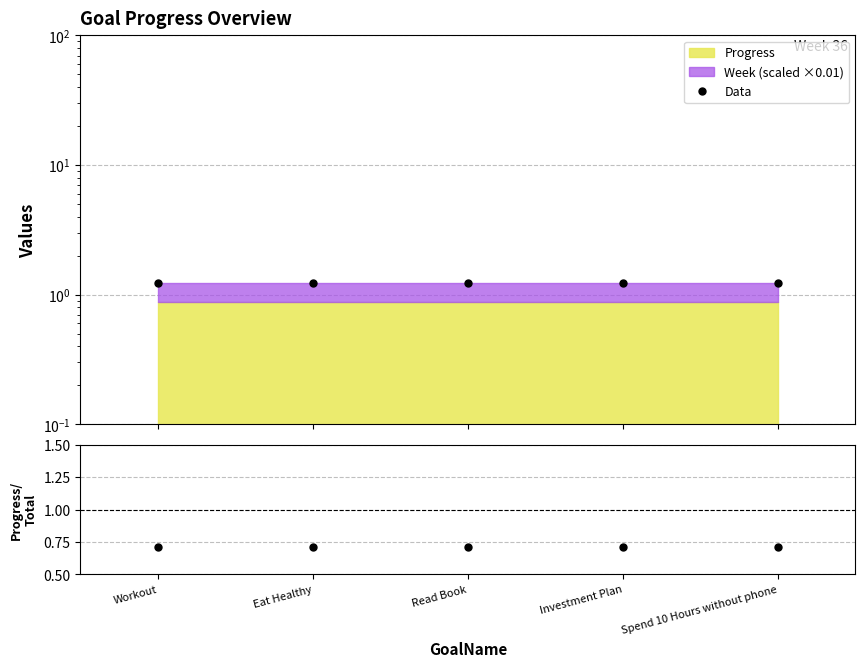

What is the sum of all Data values?

6.2